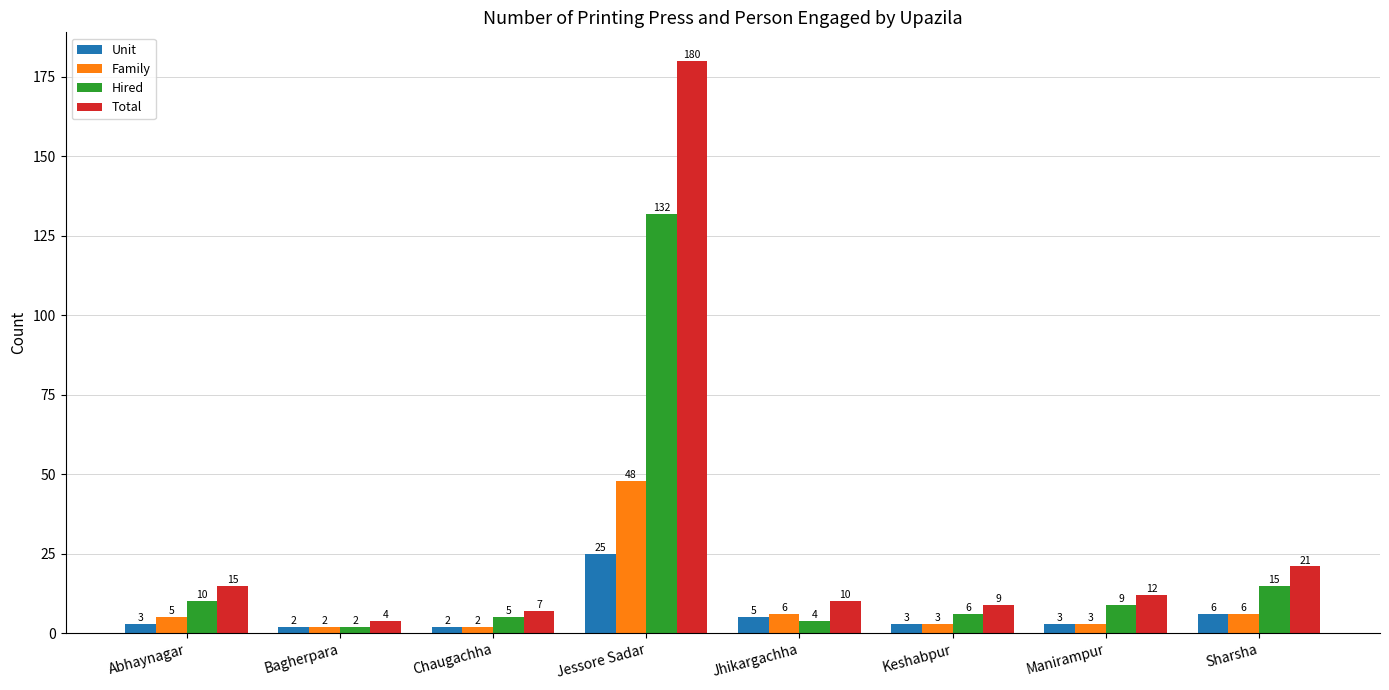

Which series has the largest total across all categories?

Total